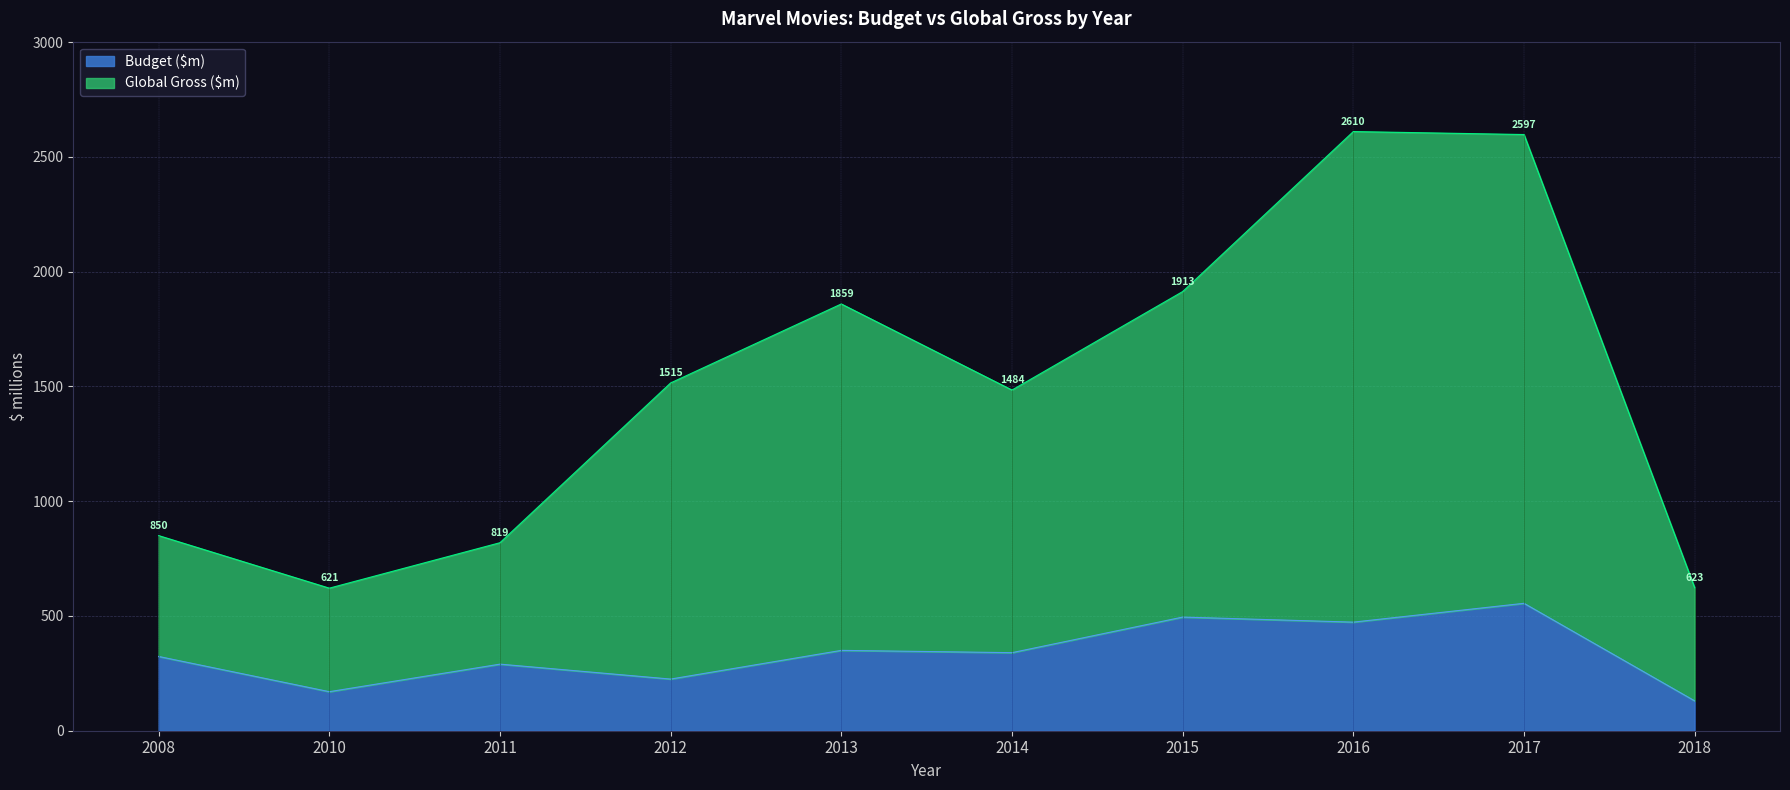

What are all the series names shown in the legend?

Budget ($m), Global Gross ($m)